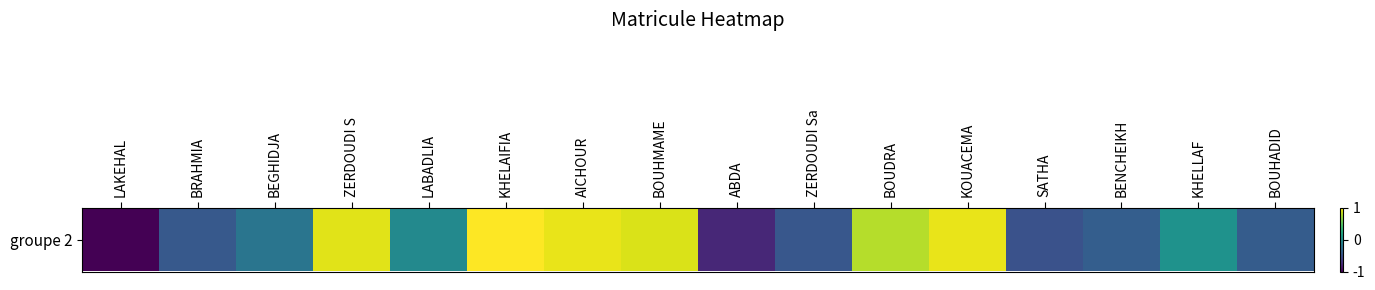

Which label corresponds to the largest value in the chart?

KHELAIFIA